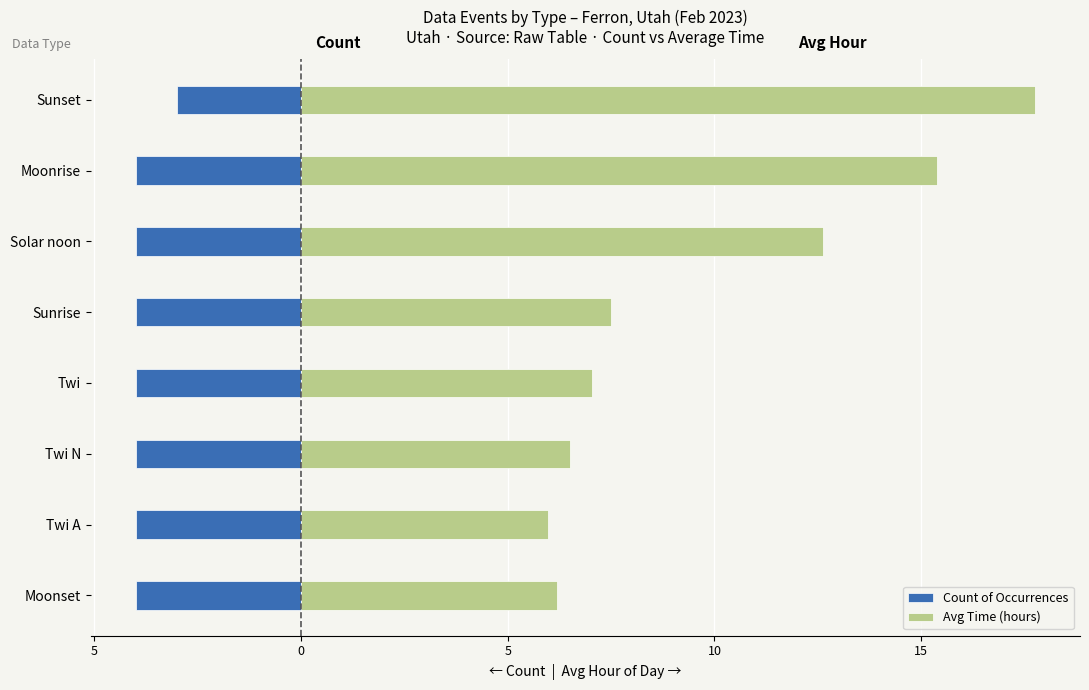

What are all the series names shown in the legend?

Count of Occurrences, Avg Time (hours)